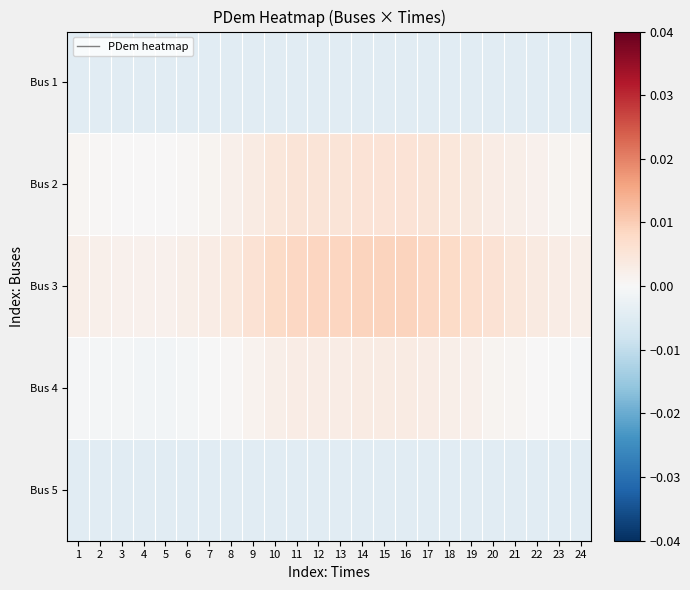

At which category is the sum across all series the highest?

15